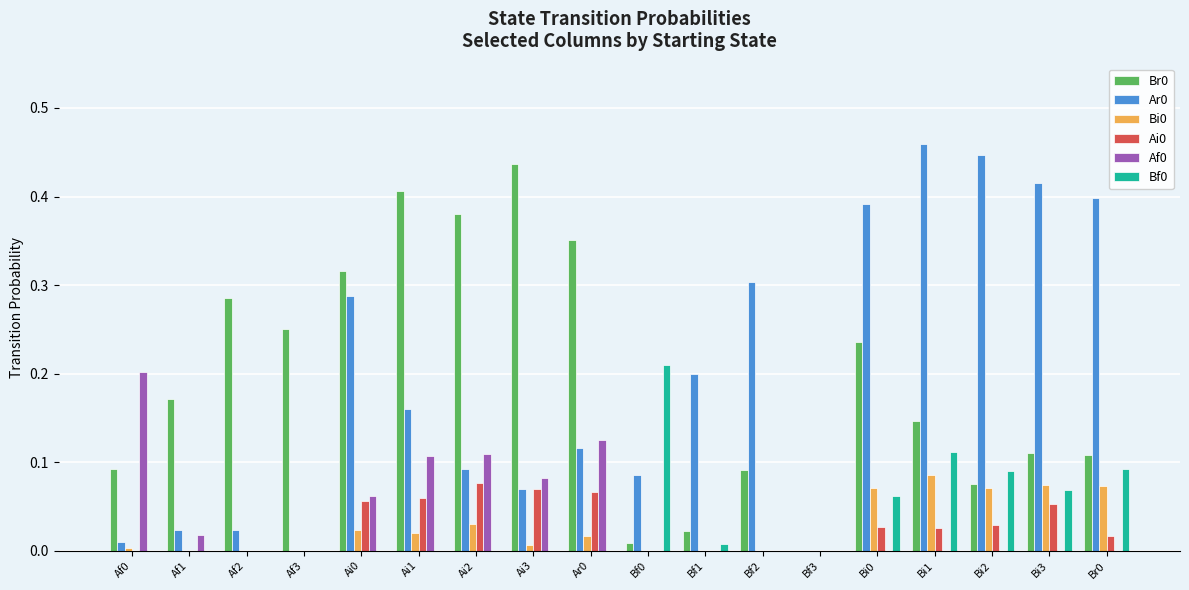

The value of Ar0 at Bi1 is 0.2. True or false?

False